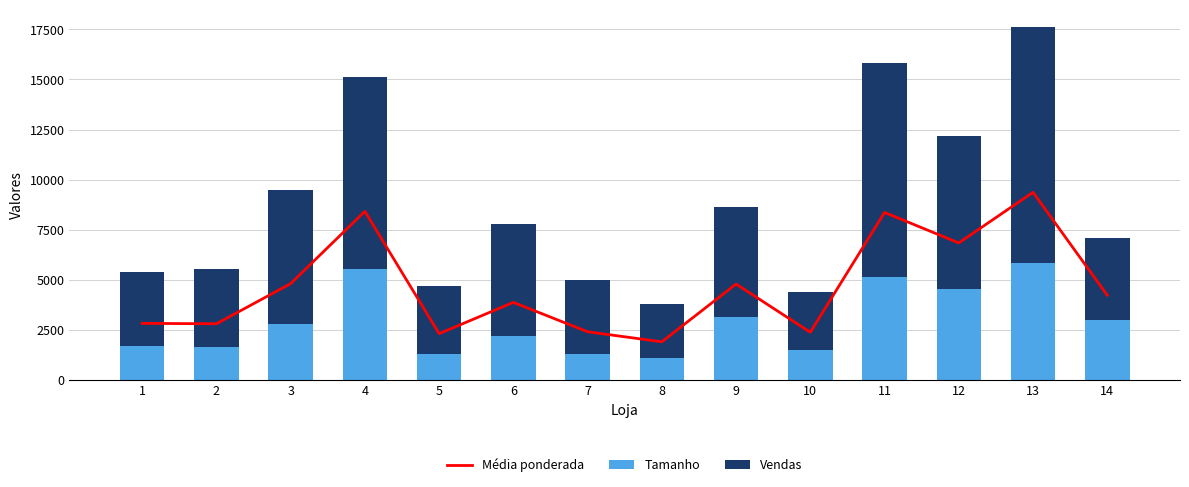

What is the difference between the Vendas values at 6 and 4?

3980.0